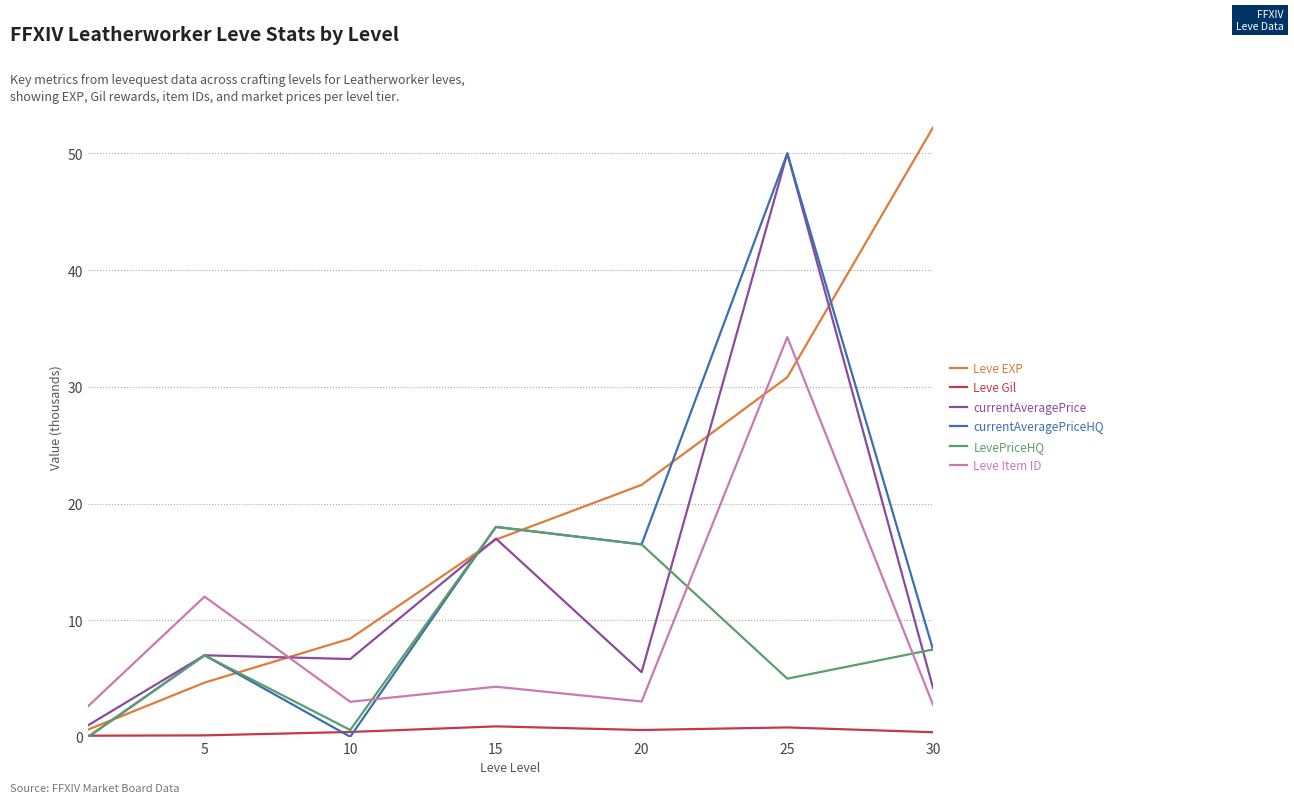

What is the maximum value shown in the chart?

52.2